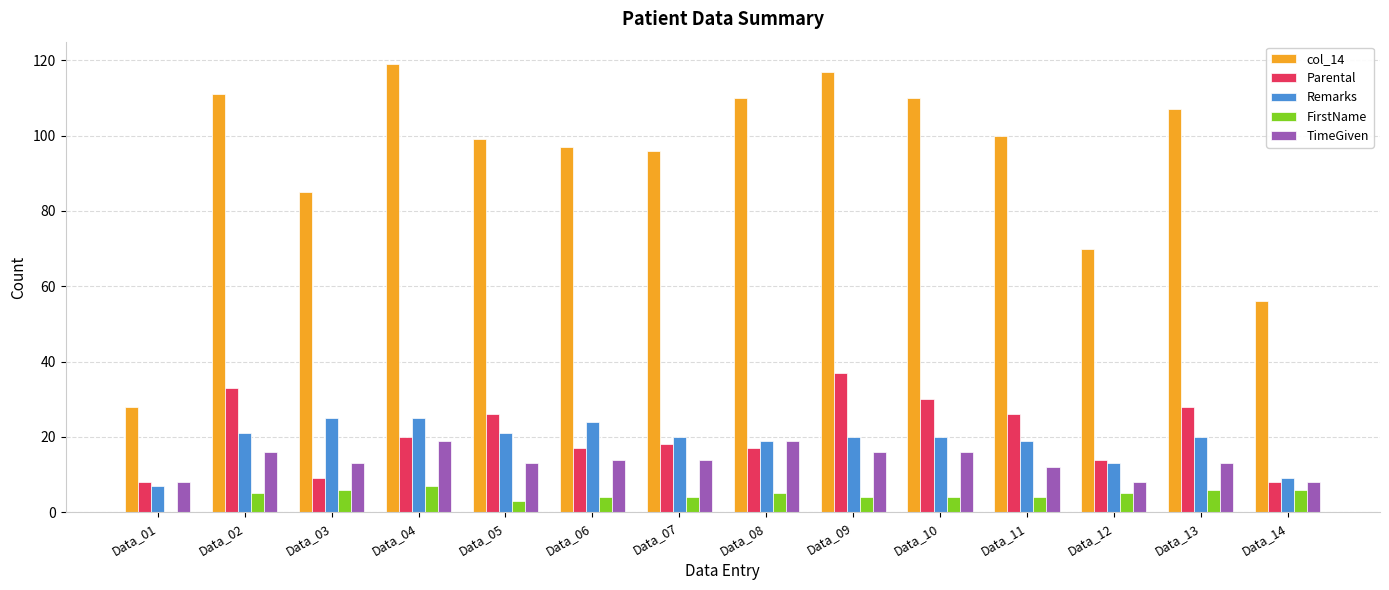

What is the sum of the Parental values at Data_07 and Data_11?

44